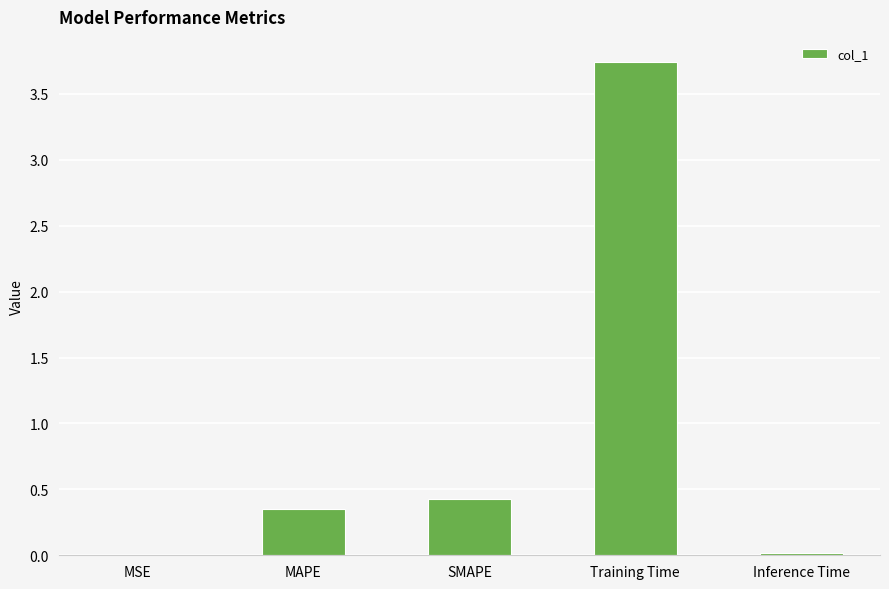

Between Training Time and MAPE, which is larger?

Training Time